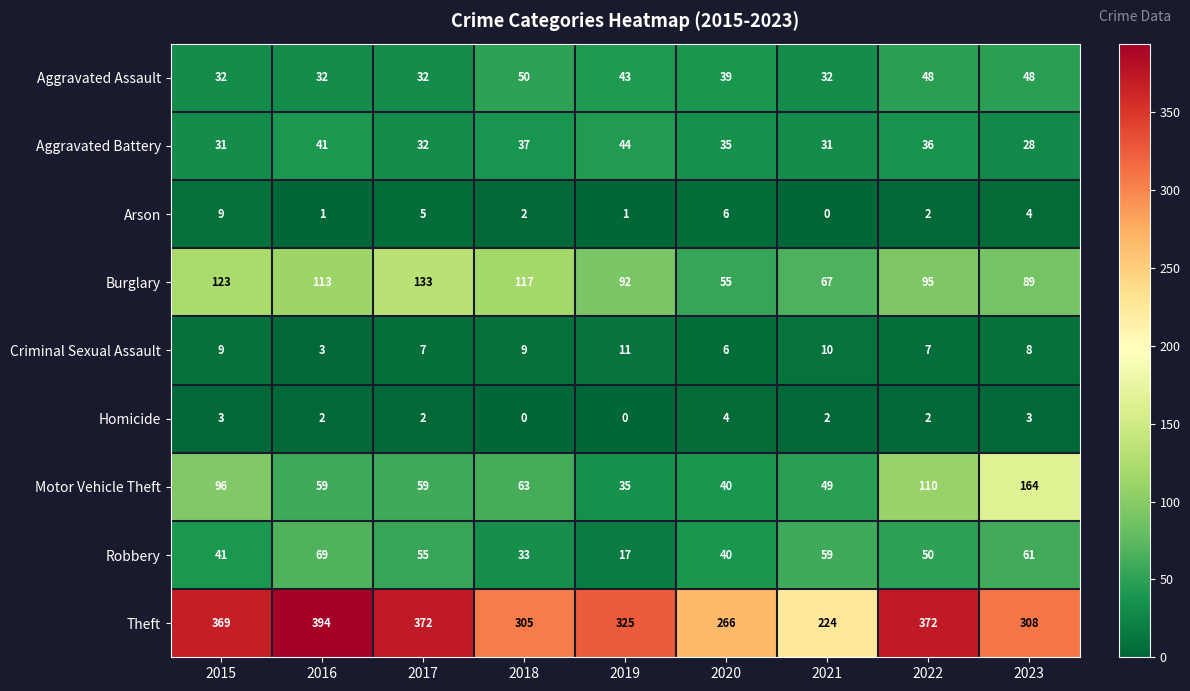

Which series has the largest total across all categories?

Theft